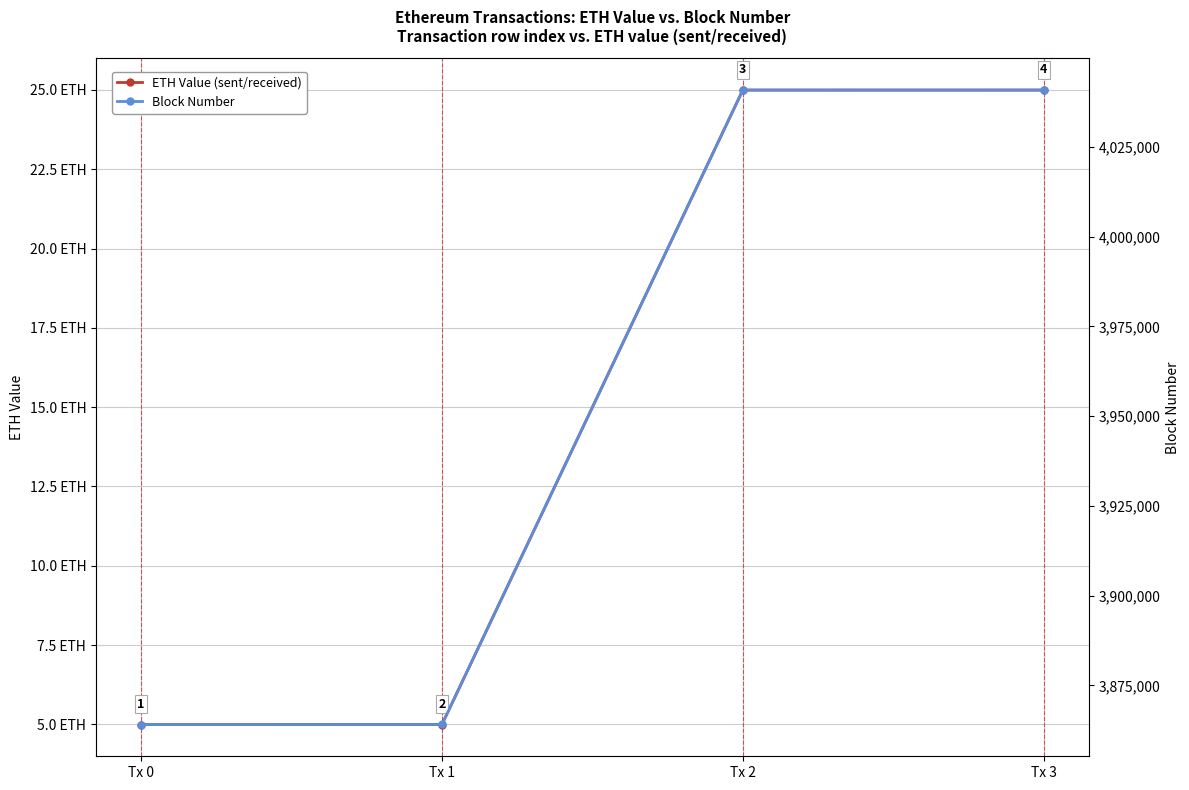

True or false: ETH Value (sent/received) has a value of 39.7 at Tx 3.

False